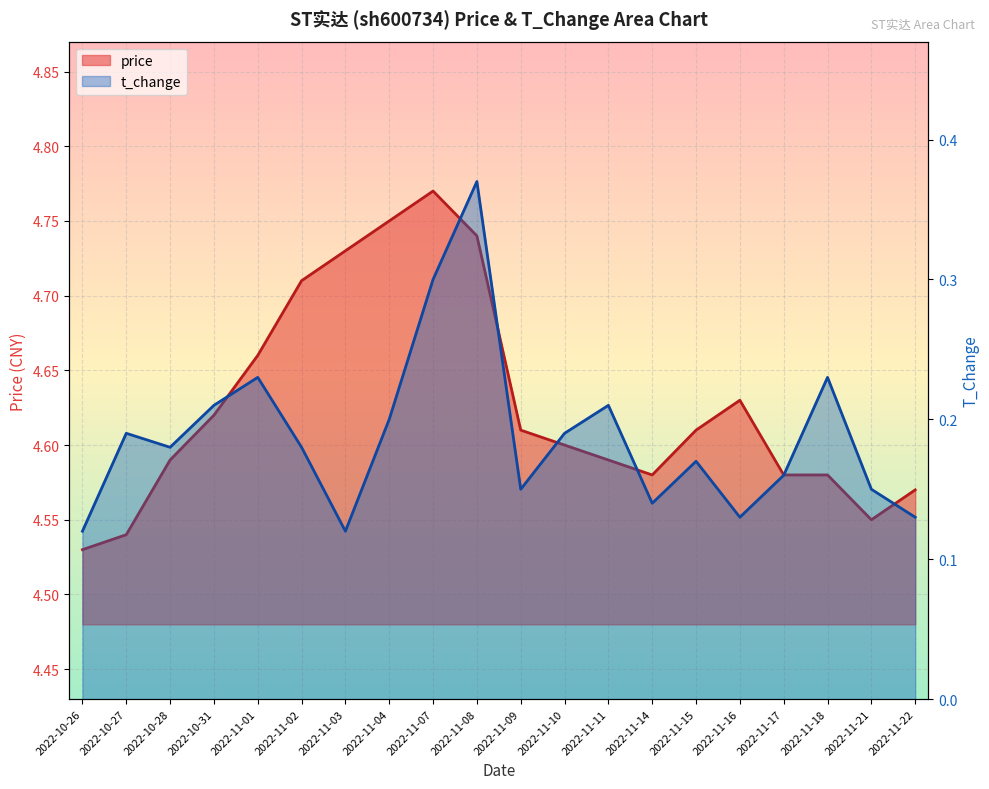

What is the highest value of the t_change series?

0.4